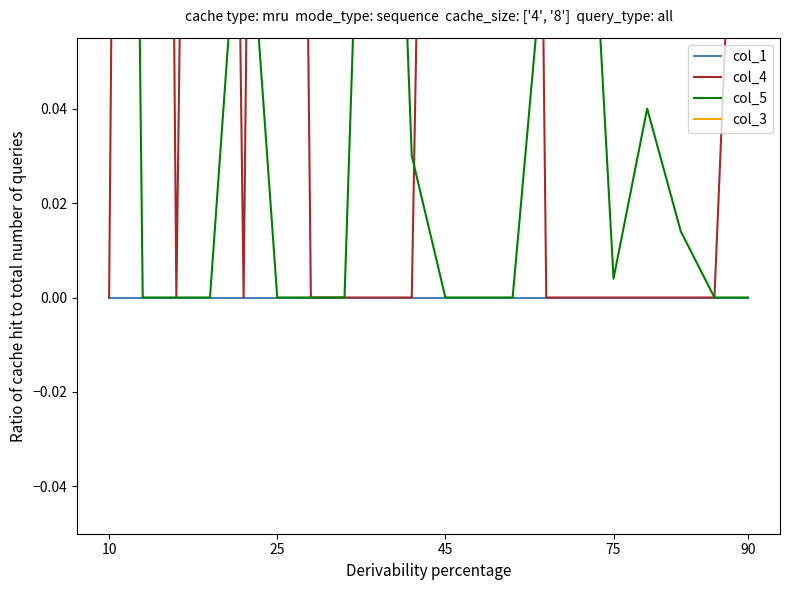

Which category has the highest value in the col_3 series?

45